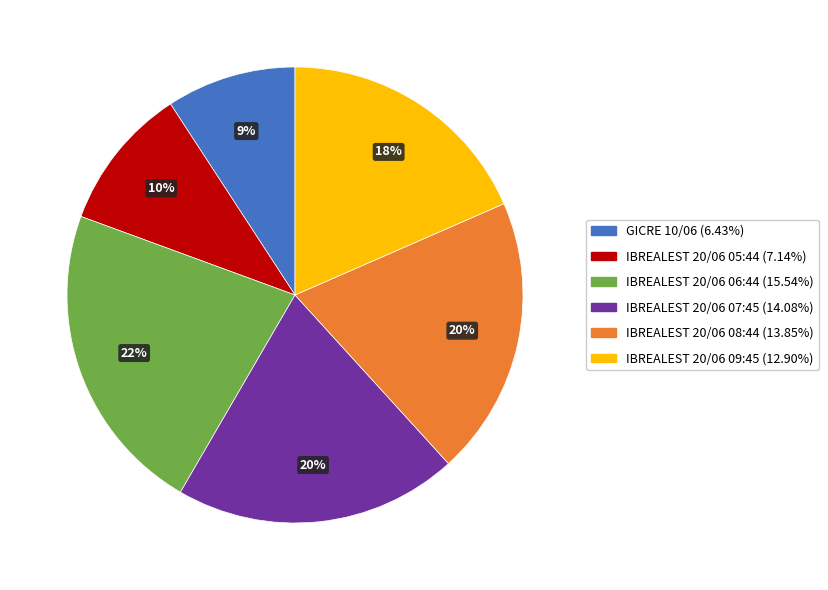

To the nearest percent, what is the average slice percentage?

17%